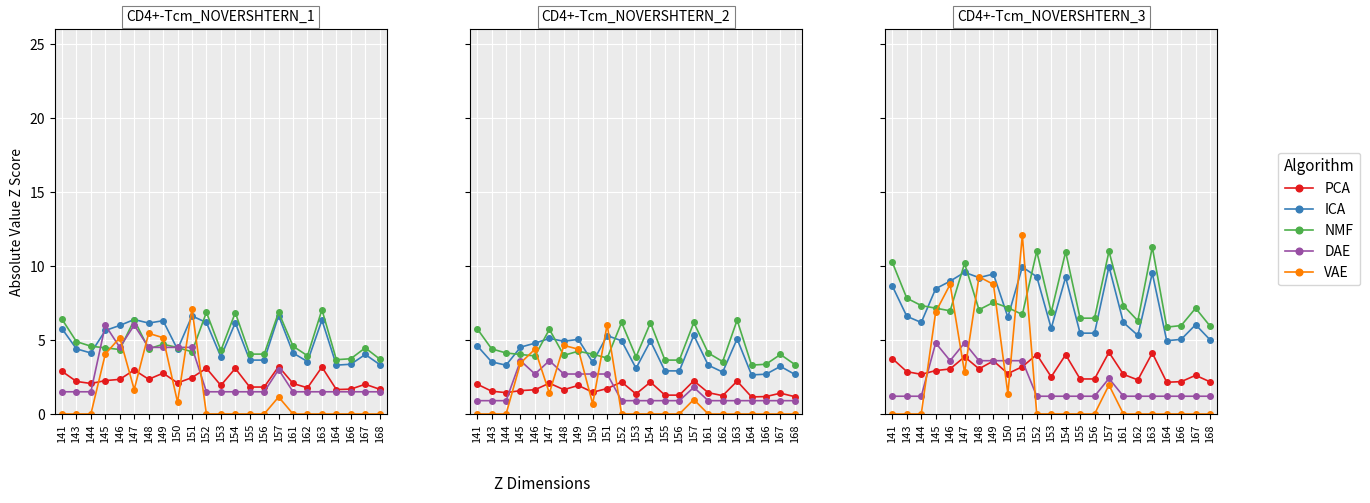

The value of ICA at 157 is 3.6. True or false?

False